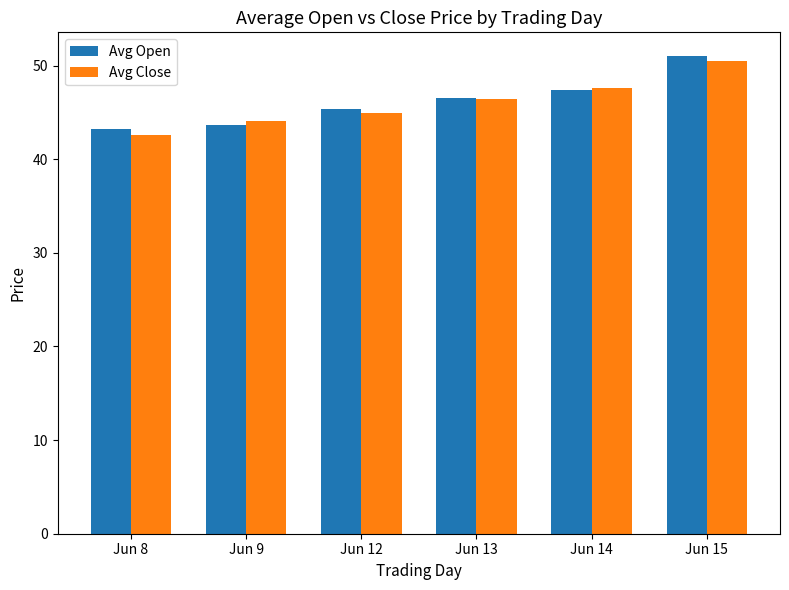

What are all the series names shown in the legend?

Avg Open, Avg Close